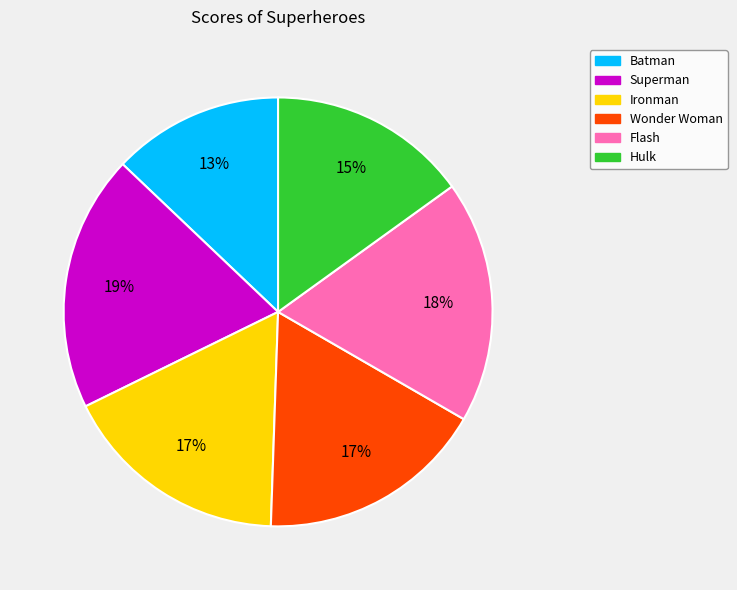

What is the smallest slice in the pie chart?

Batman